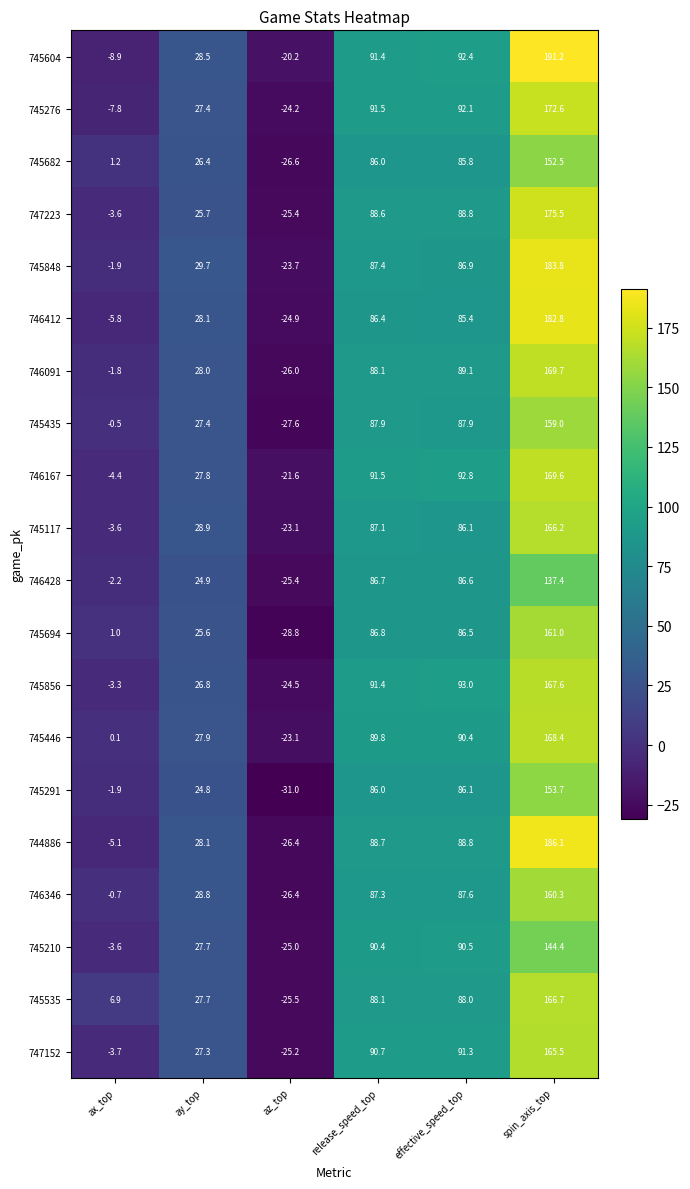

The value of 747152 at ax_top is -1.6. True or false?

False